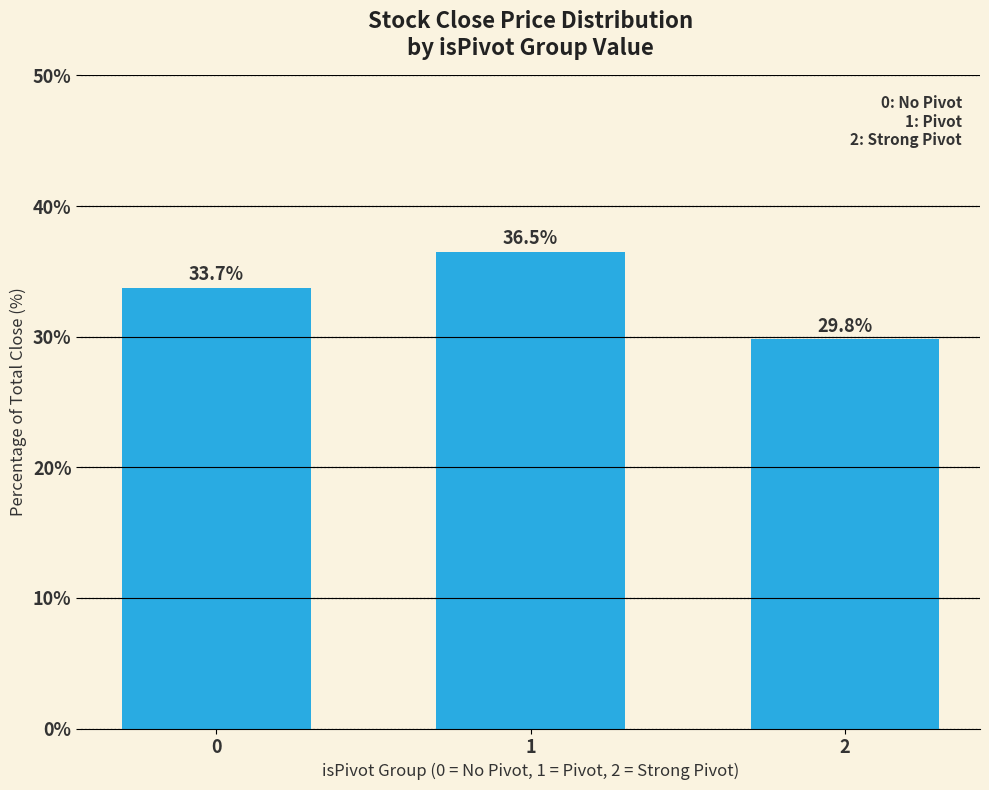

What is the change in value from 0 to 2?

-4.0